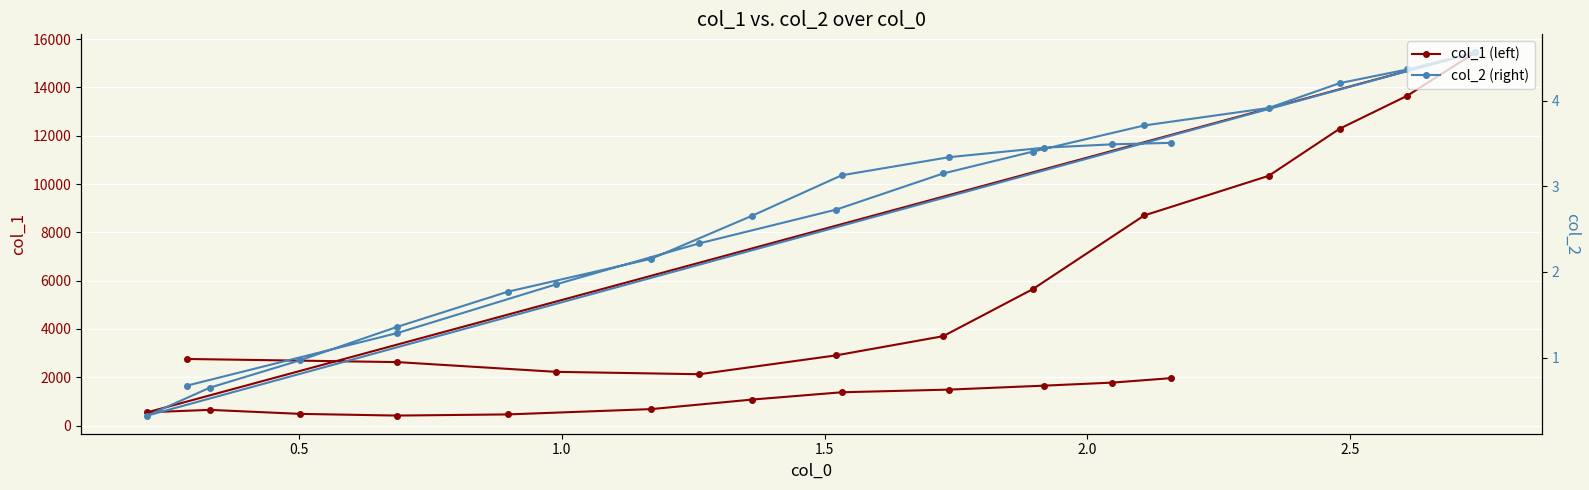

What is the difference between the second highest and second lowest values in the col_2 (right) series?

3.7